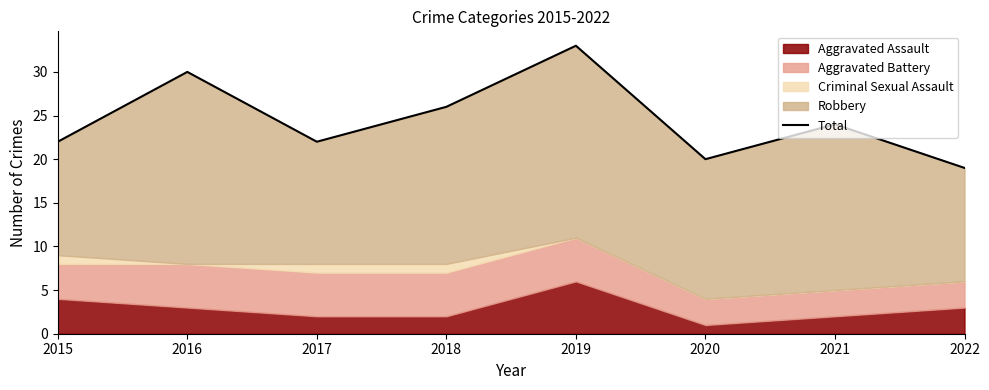

The value at 2021 is 24. True or false?

True